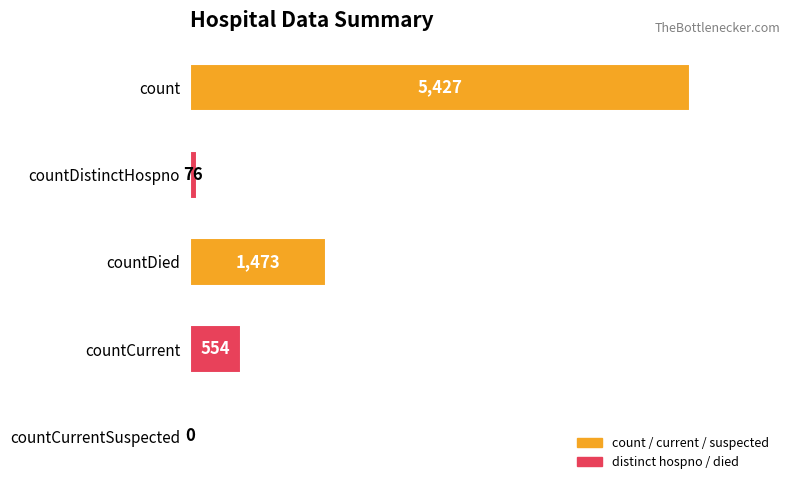

Reading bottom to top, list all the values displayed in this chart.

countCurrentSuspected=0	countCurrent=554	countDied=1473	countDistinctHospno=76	count=5427